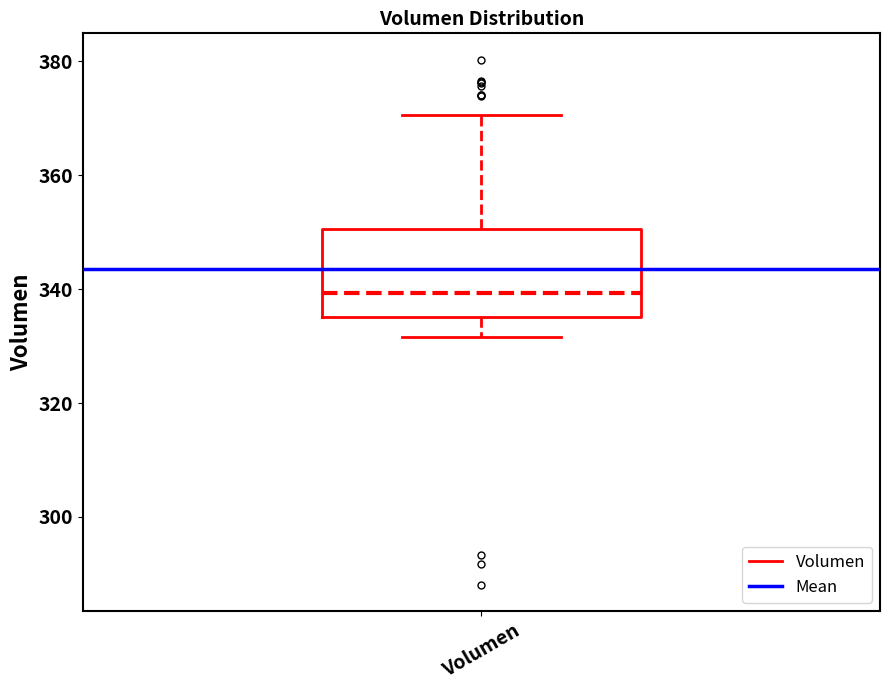

Where is the lower edge of the box for Volumen on the y-axis? The values are not printed on the chart, so give them approximately, as read against the axis.

336